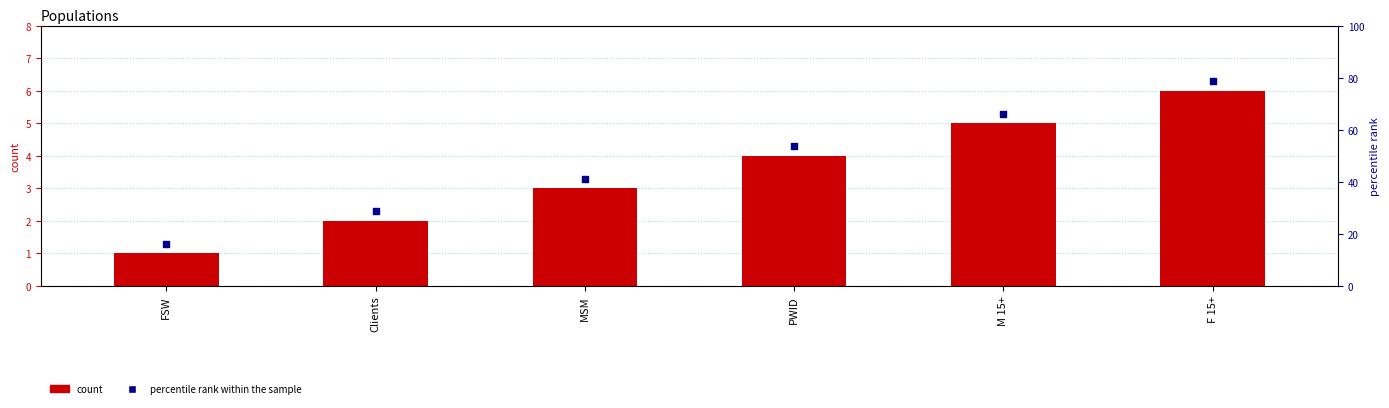

What is the total value across all series at PWID?

8.3